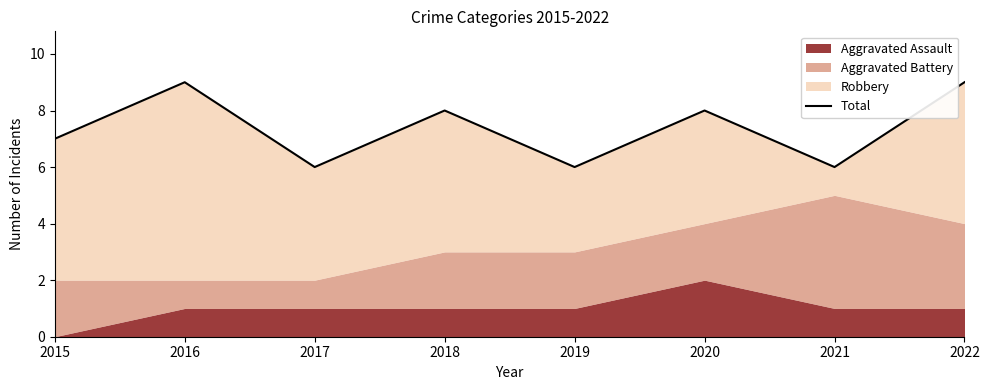

True or false: the data shows 10 at 2017.

False